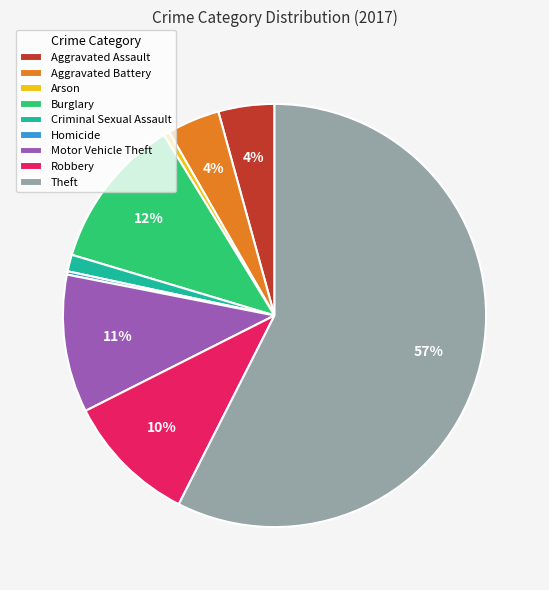

Is there any slice that represents more than half of the pie?

Yes